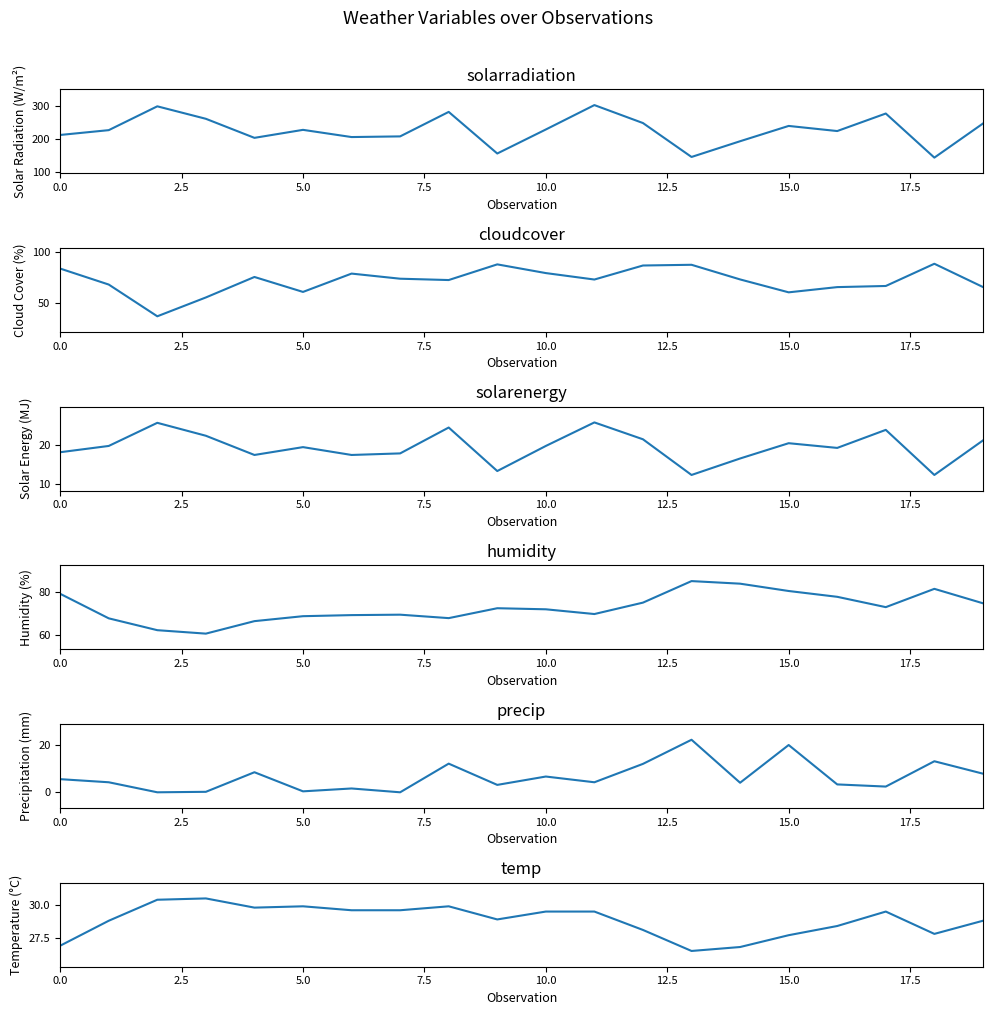

List the series in order of their peak value, highest first.

solarradiation, cloudcover, humidity, temp, solarenergy, precip